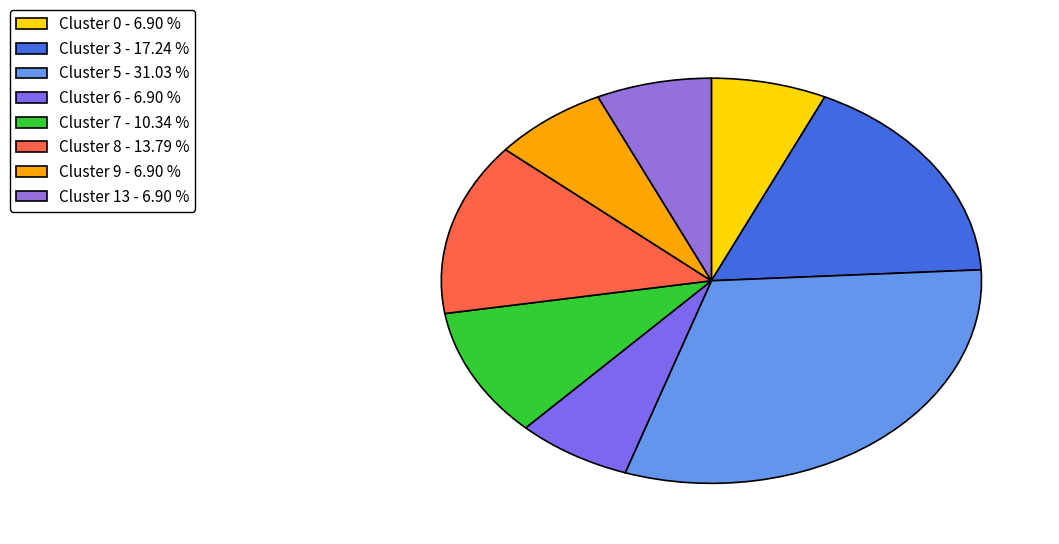

Which category has the smallest portion of the pie?

Cluster 0